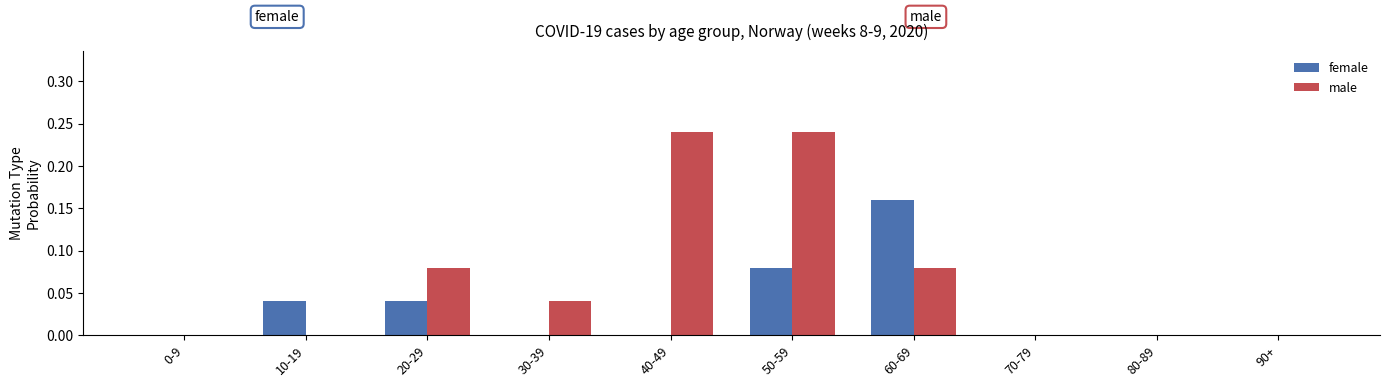

Count the number of categories in the chart.

10